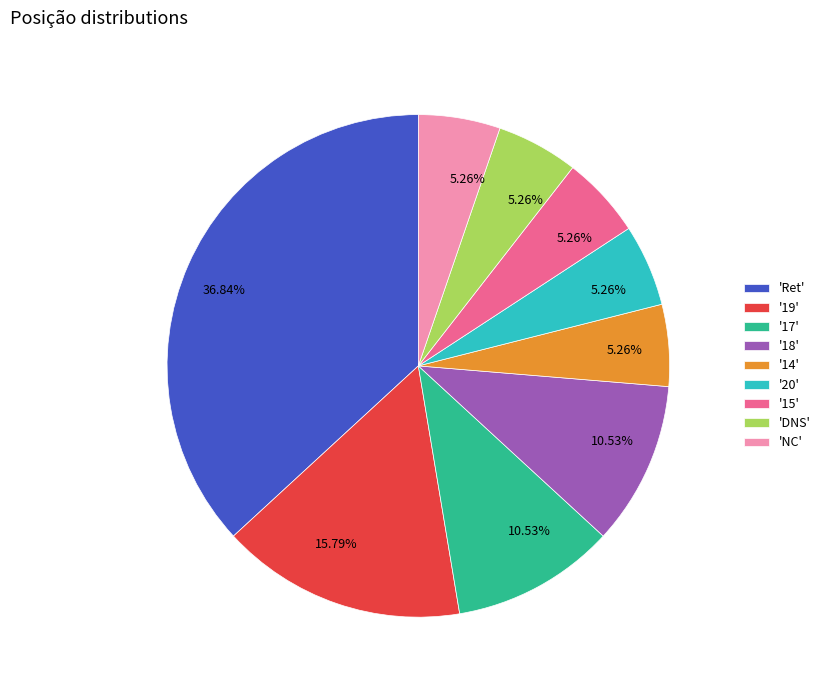

Does any single category account for the majority?

No